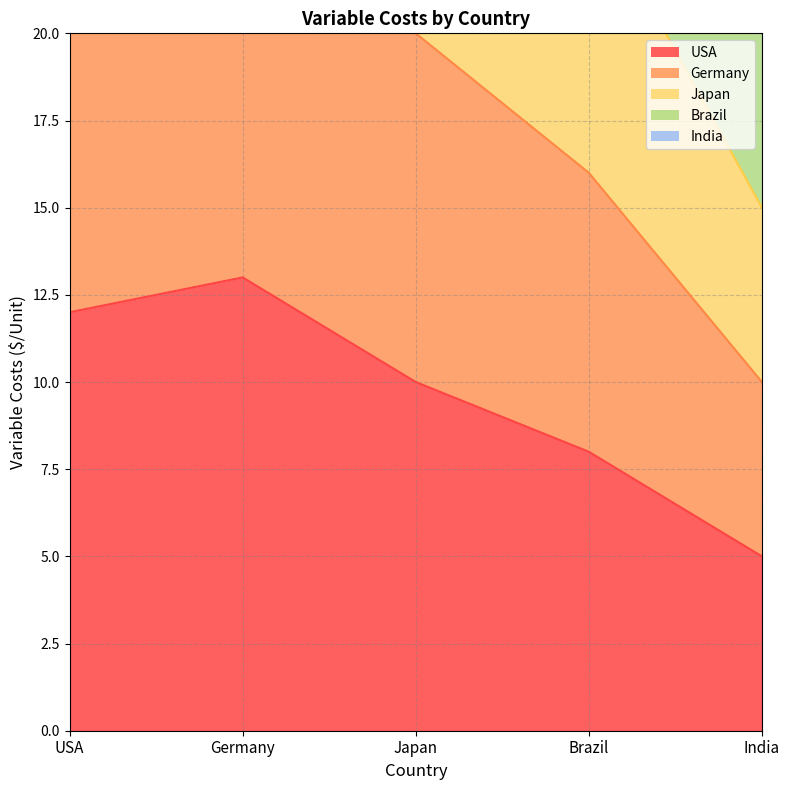

How many values in the Germany series exceed 20?

2